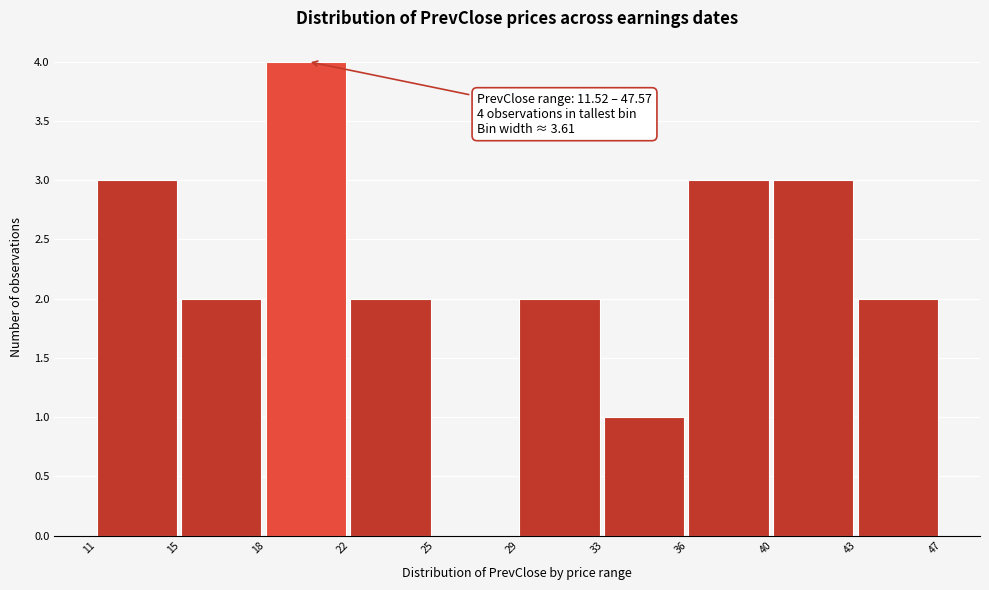

What is the change in value from 25 to 43?

+2